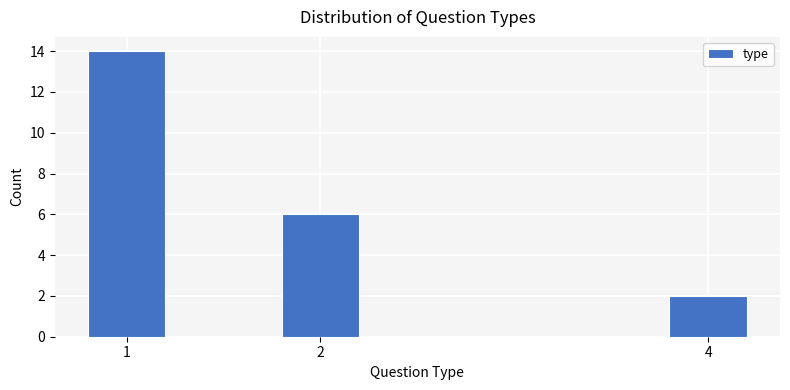

Reading right to left, extract all data points from this chart.

2	6	14